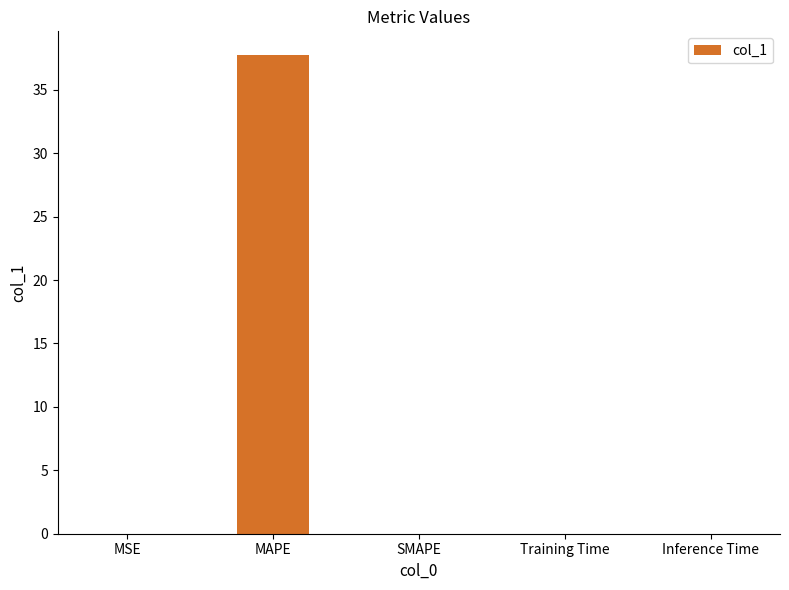

Is it true that the value at MSE is 0.0?

True